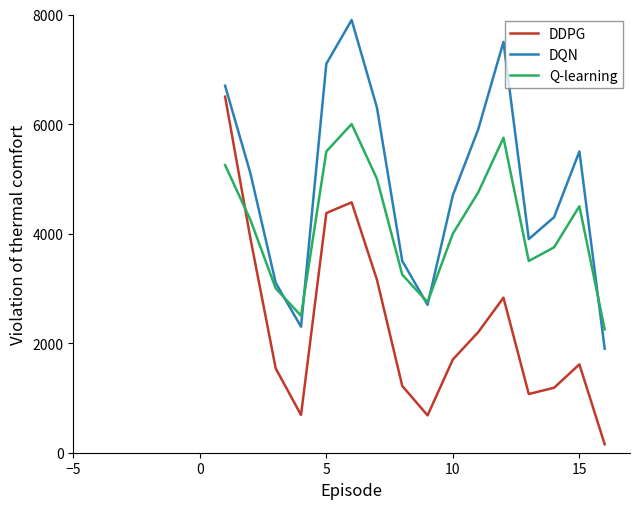

Rank the series by their average value, from lowest to highest.

DDPG, Q-learning, DQN